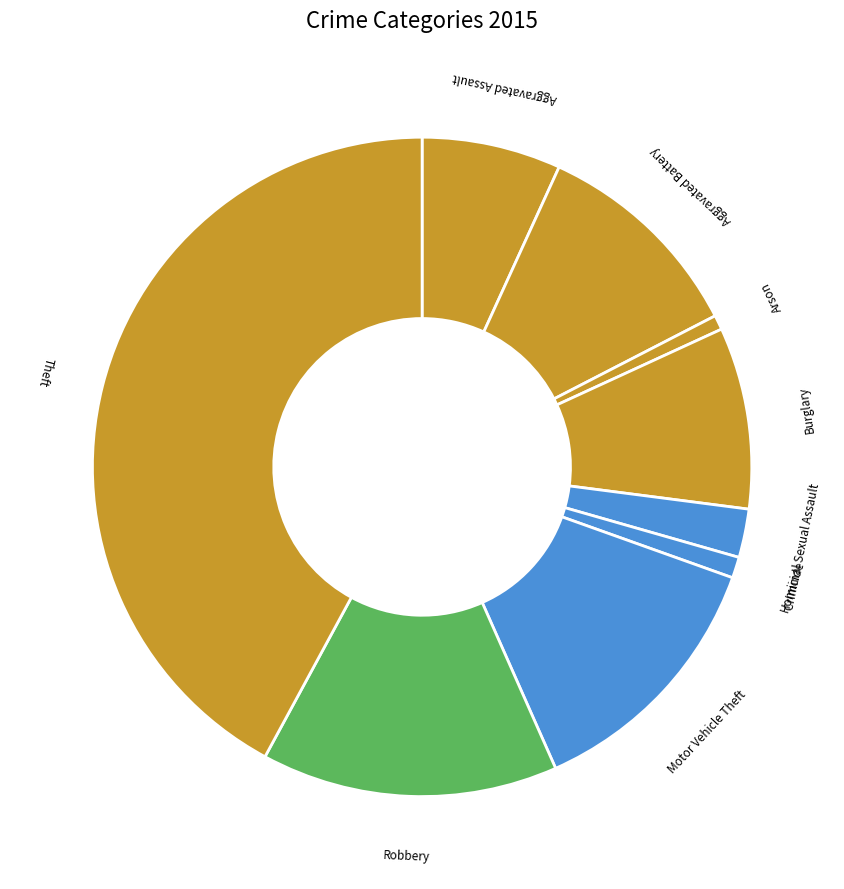

Is there any slice that represents more than half of the pie?

No